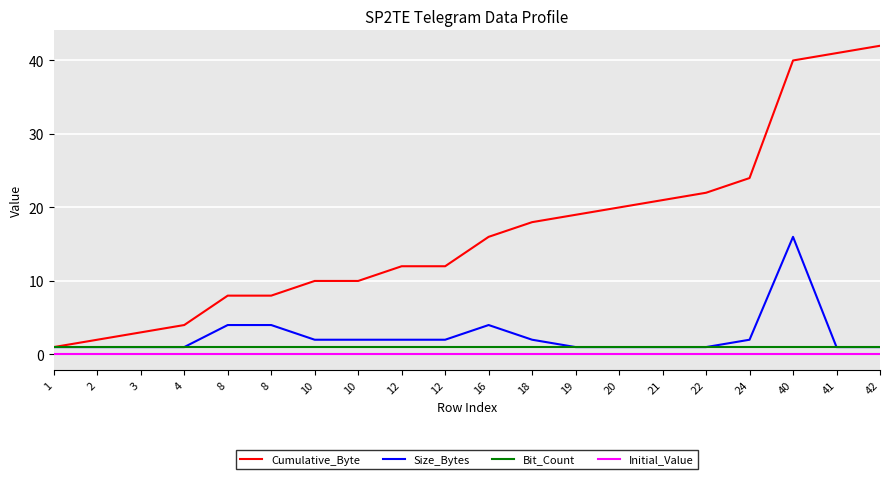

Which series has the largest total across all categories?

Cumulative_Byte